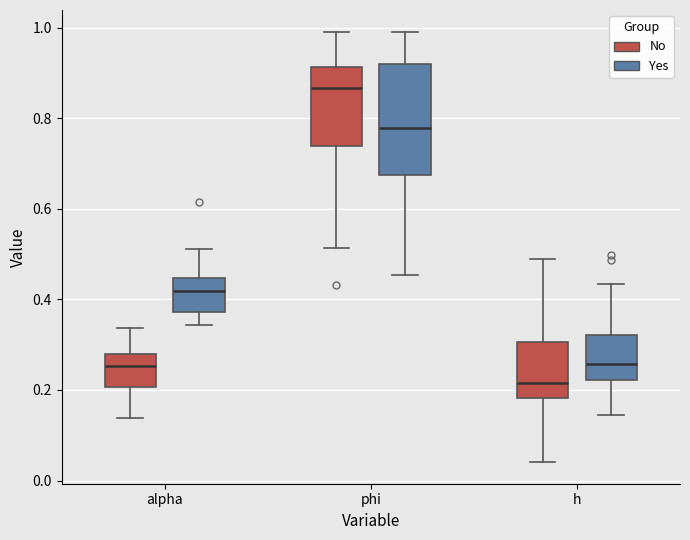

Which box is the tallest, from its lower edge to its upper edge?

phi (Yes)